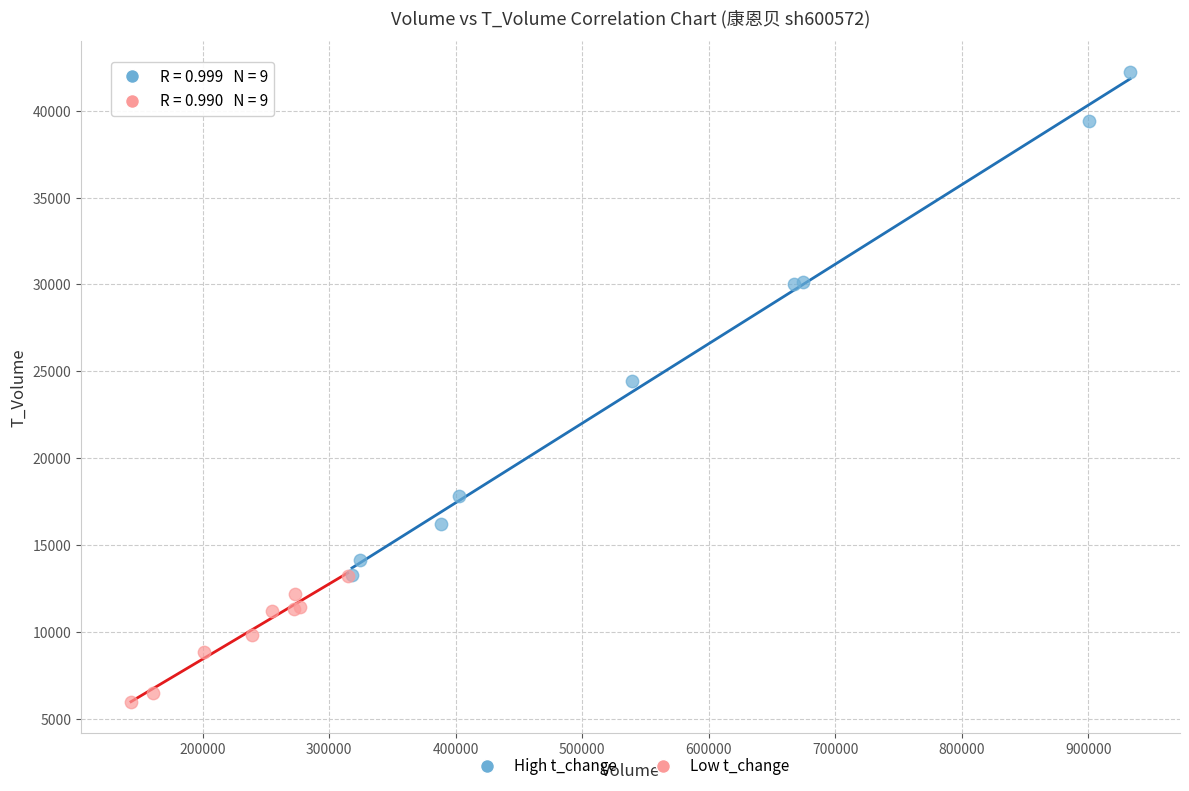

Which series contains the highest Y value?

High t_change